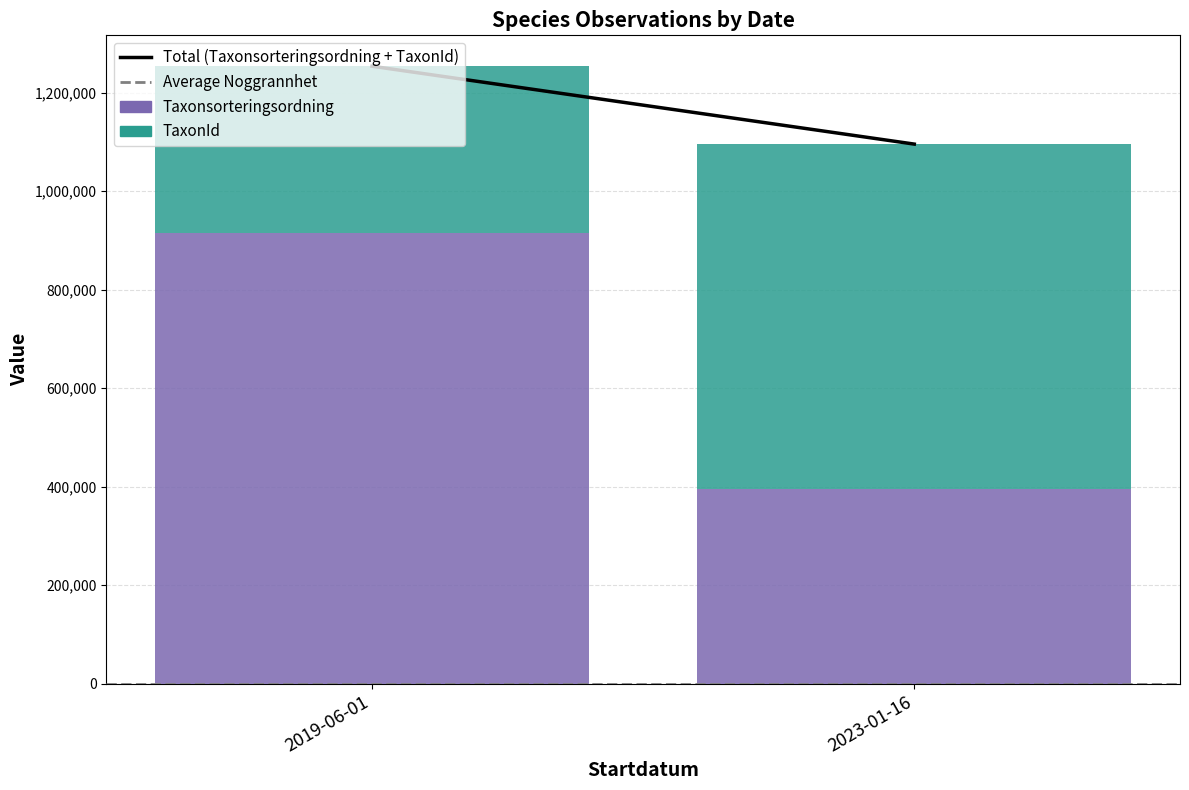

What is the approximate value of Taxonsorteringsordning at 2023-01-16, to the nearest 100?

394800